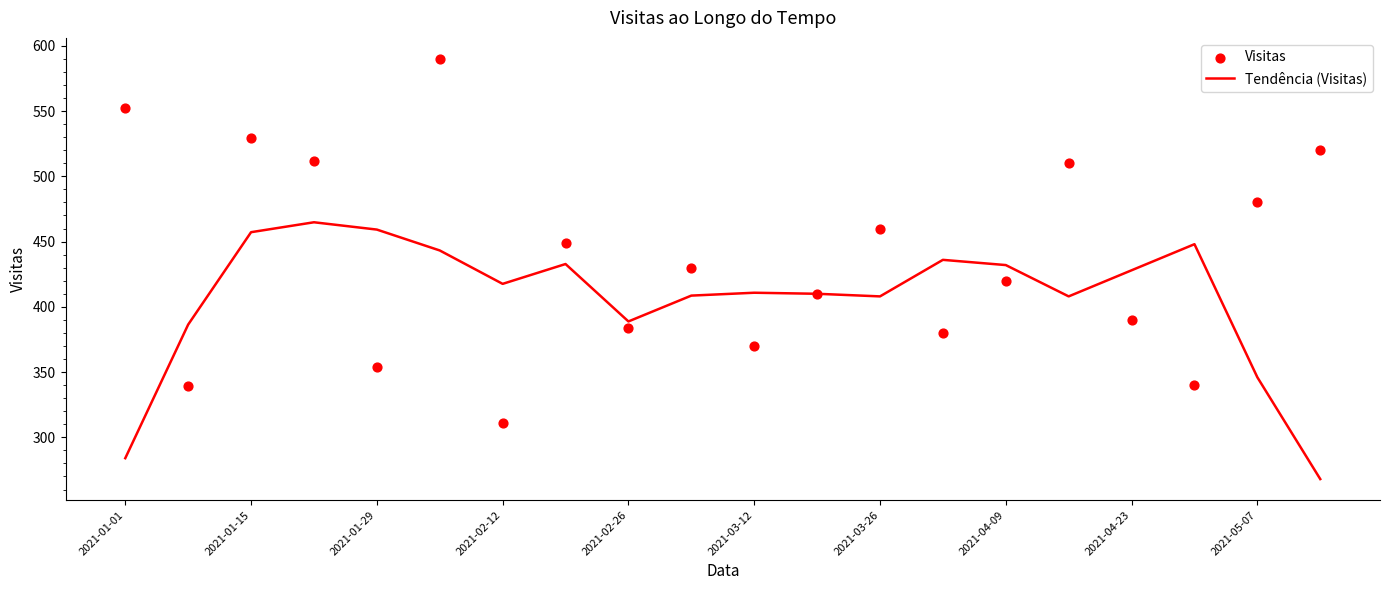

The value of Tendência (Visitas) at 2021-03-26 is 90.2. True or false?

False